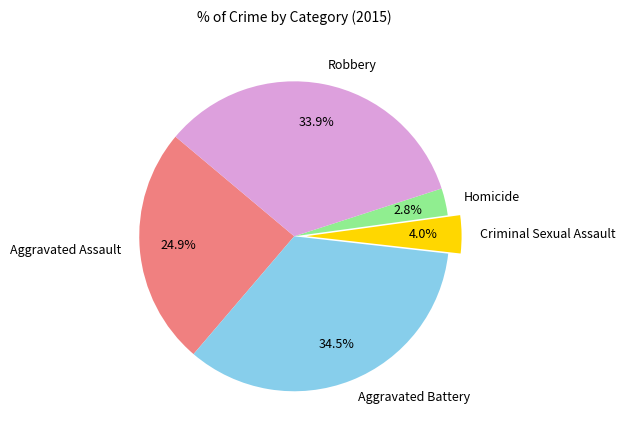

What percentage is NOT represented by Homicide?

97.2%